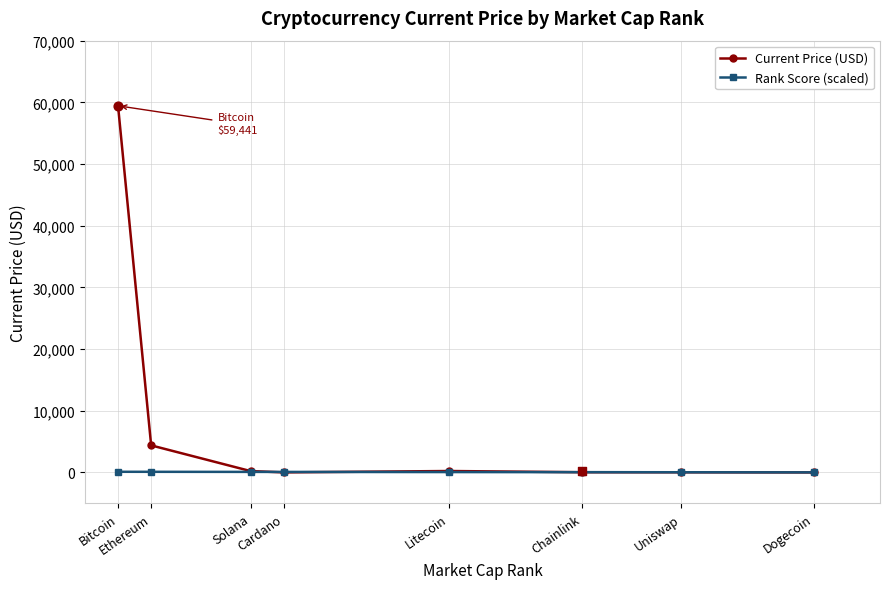

Is the value of Rank Score (scaled) at Cardano greater than the value of Current Price (USD) at Bitcoin?

No